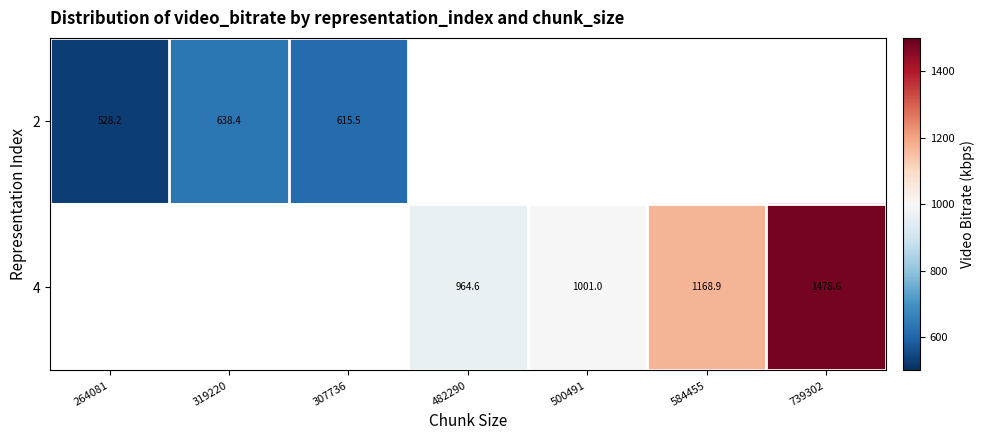

What is the maximum value shown in the chart?

1478.6